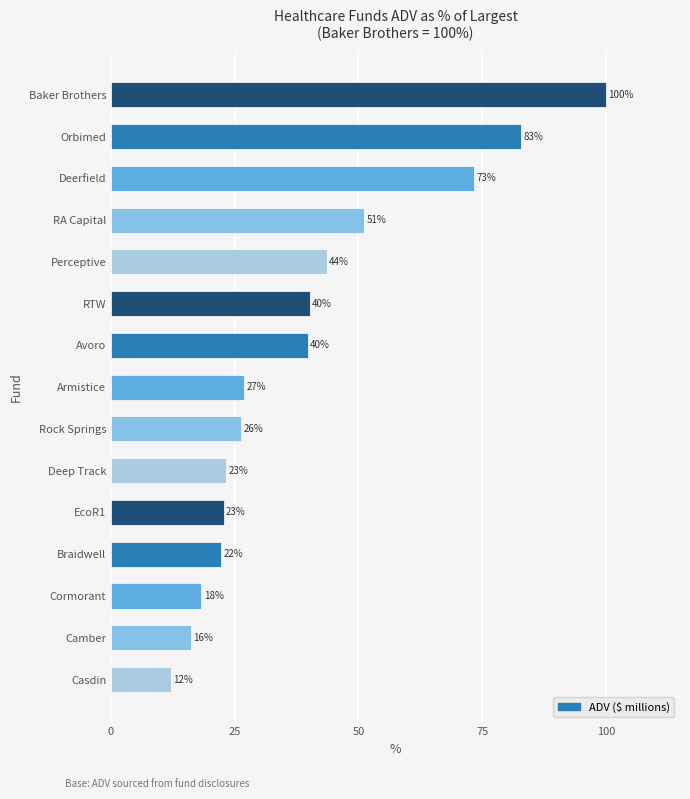

The value at Rock Springs is 26.2. True or false?

True